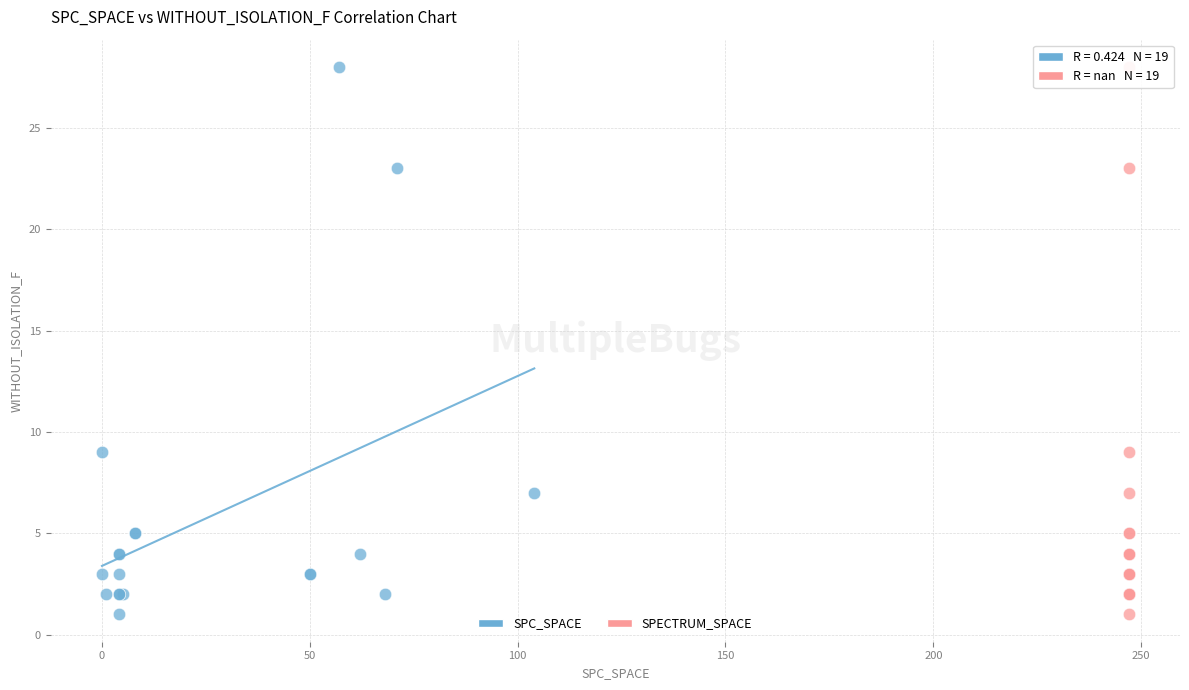

What are all the series names shown in the legend?

SPC_SPACE, SPECTRUM_SPACE